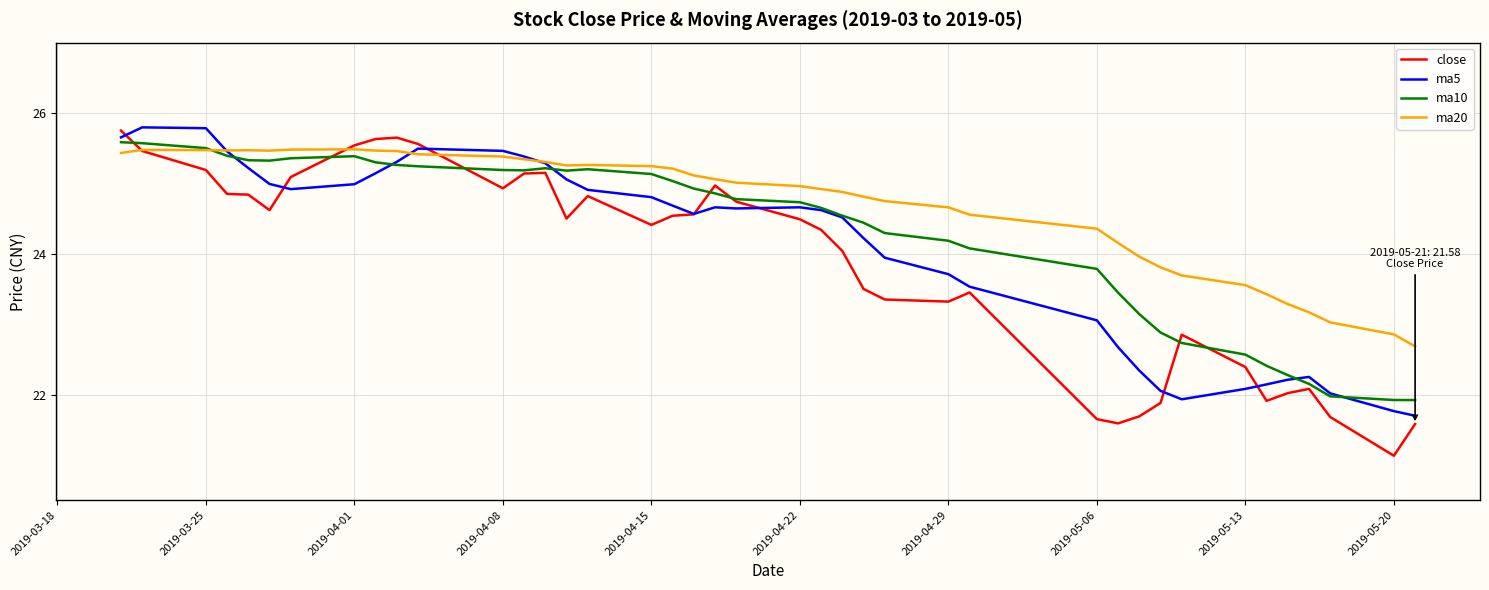

Does the chart display data point markers on the line(s)?

No